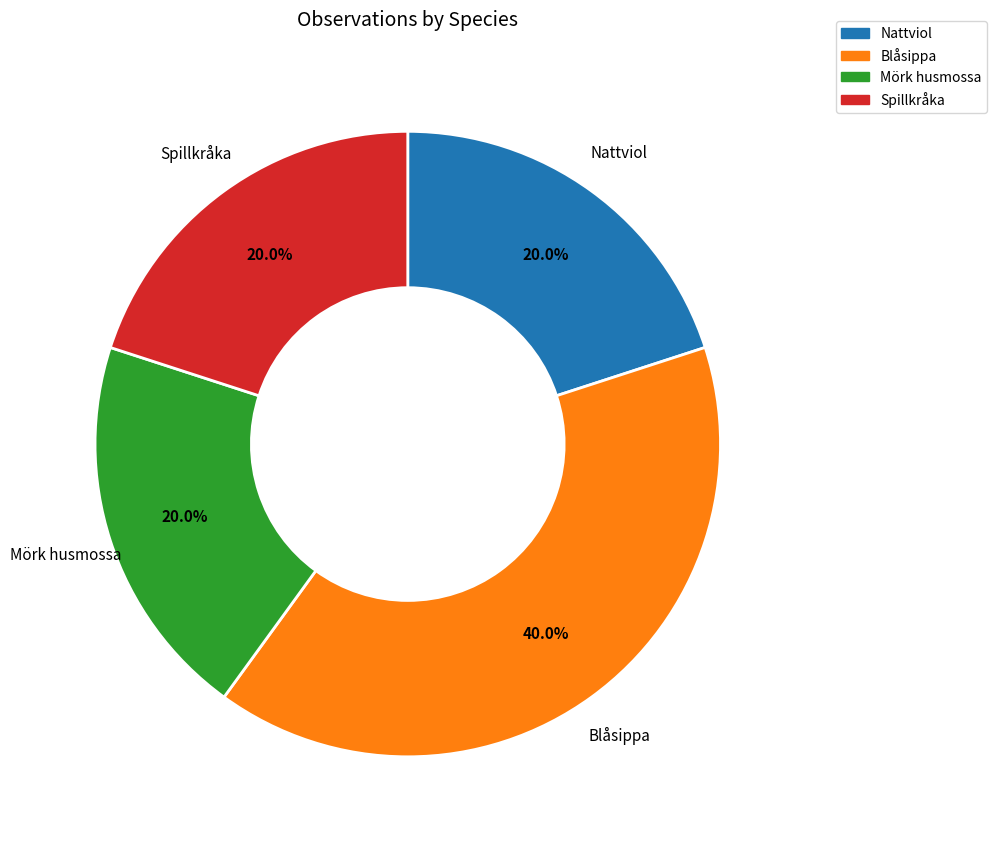

Does any single category account for the majority?

No